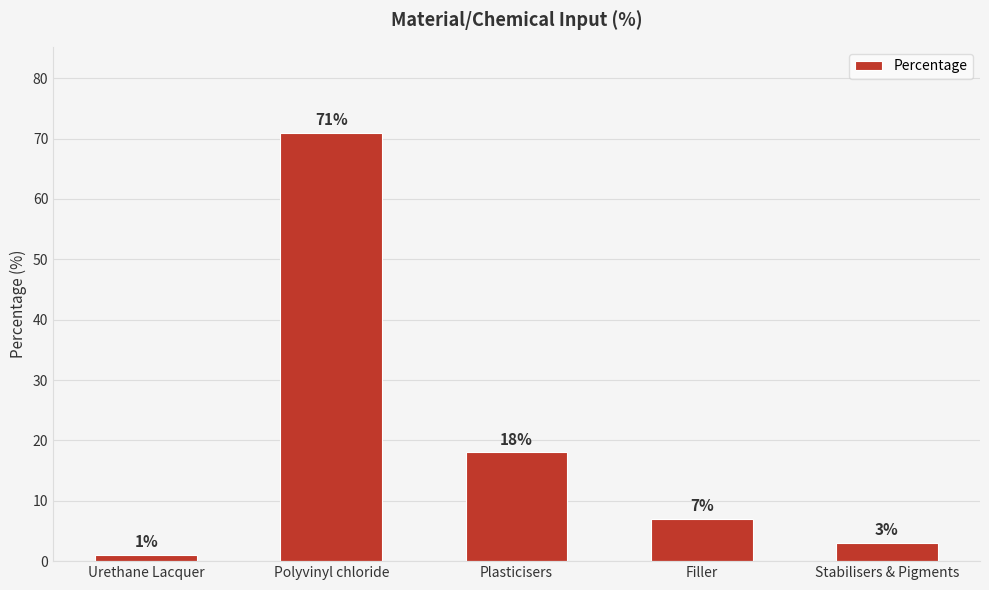

List the labels in order of value, largest first.

Polyvinyl chloride, Plasticisers, Filler, Stabilisers & Pigments, Urethane Lacquer